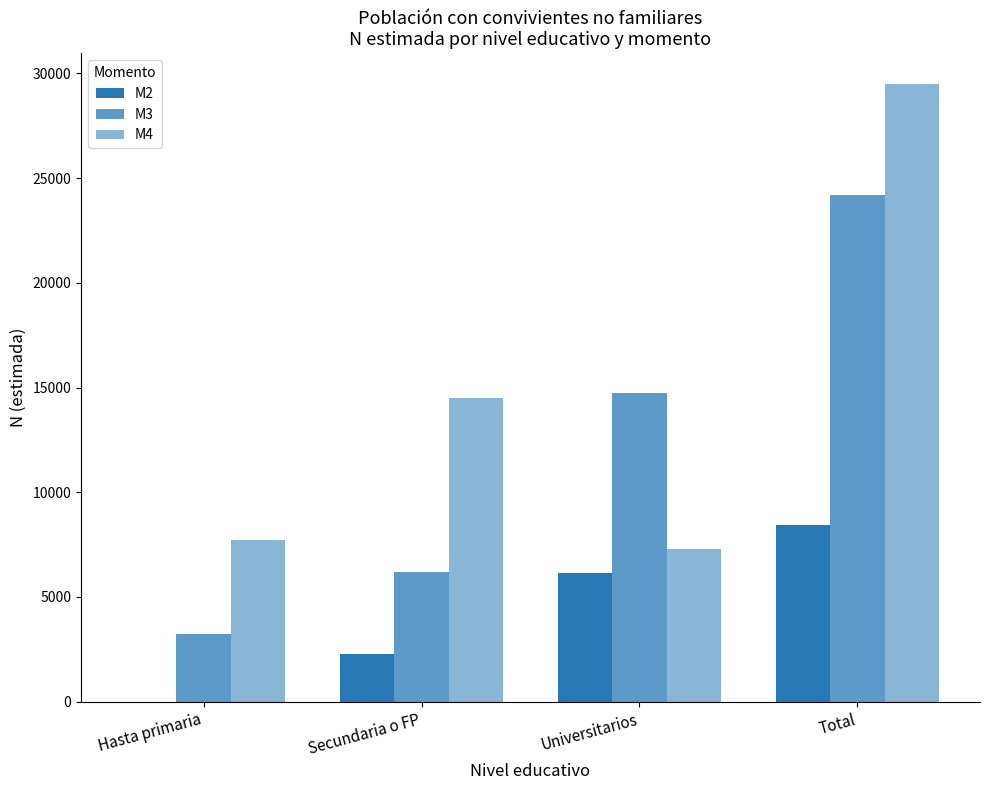

List the labels in order of M4 value, smallest first.

Universitarios, Hasta primaria, Secundaria o FP, Total